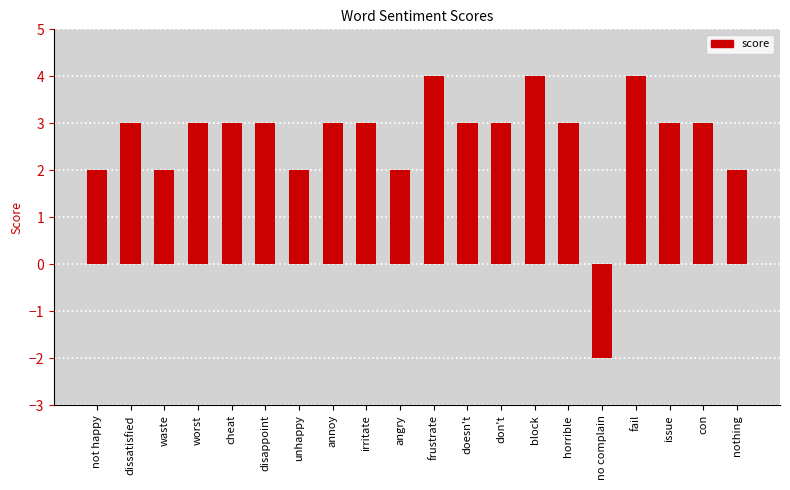

Which category has the lowest value across all series?

no complain